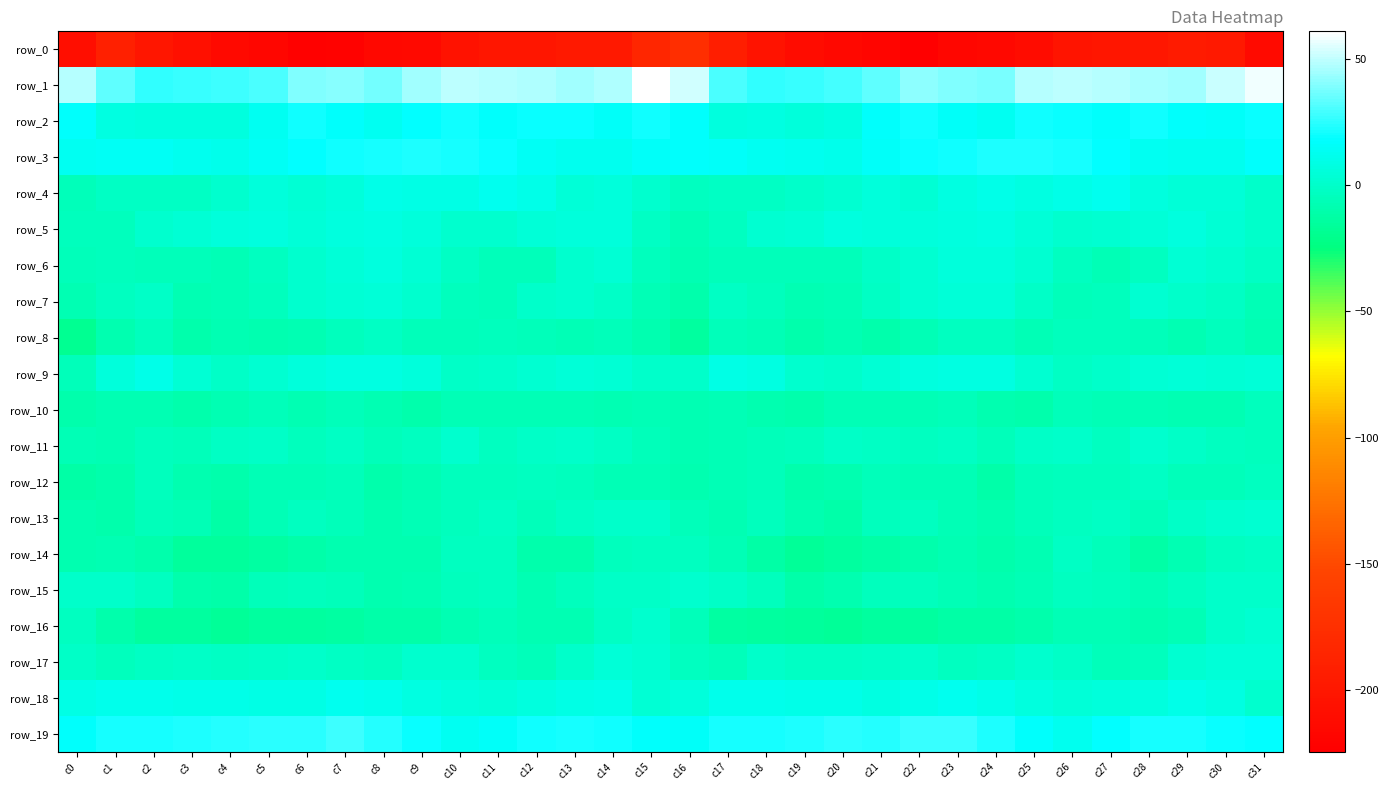

Between c31 and c28, which is larger?

c28